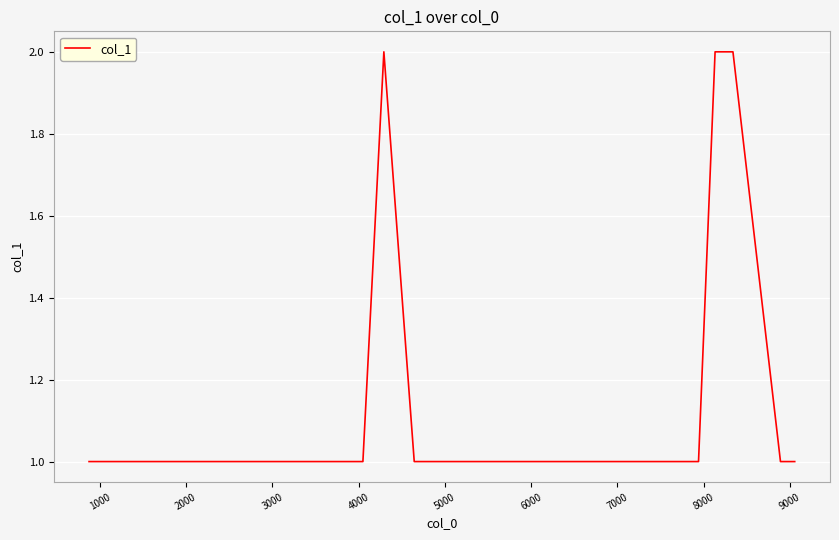

Count the number of data series in this chart.

1